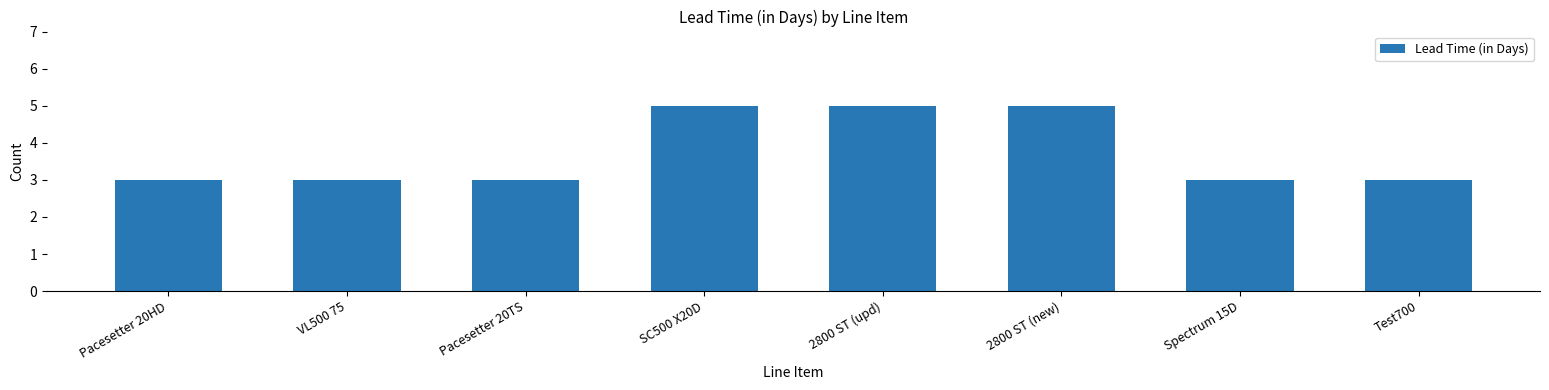

What is the smallest value displayed?

3